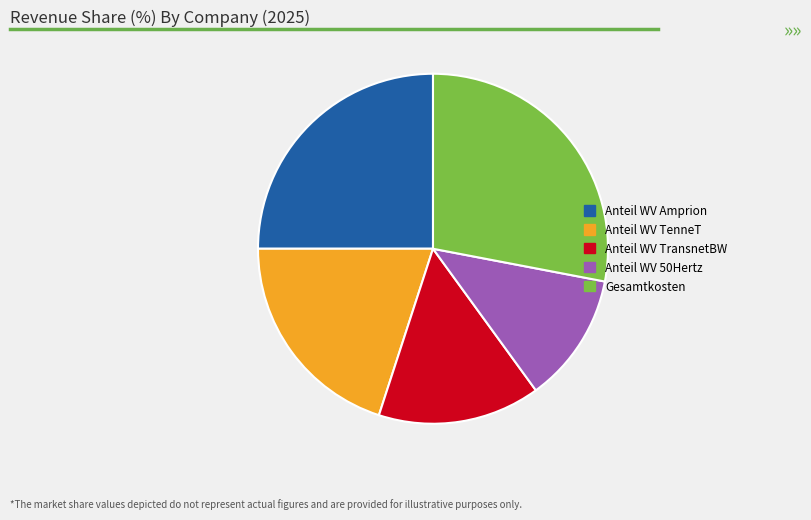

Which slice is the smallest?

Anteil WV 50Hertz